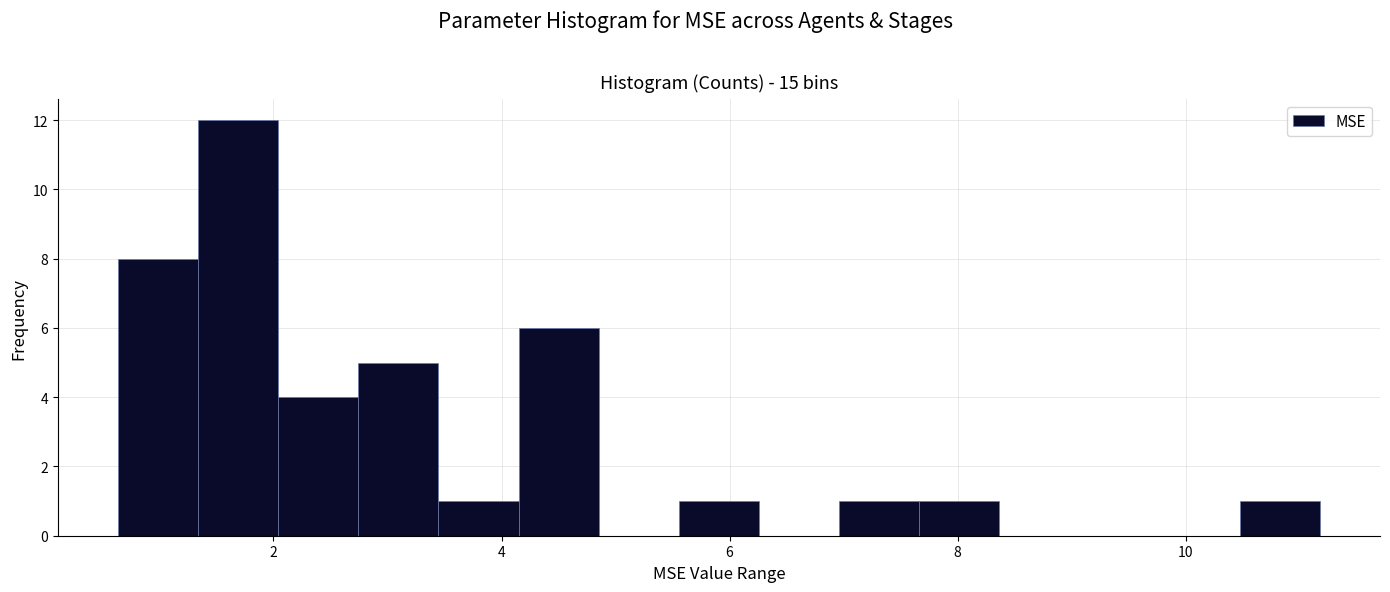

Read against the x-axis, roughly where is the centre of the tallest bar?

1.6